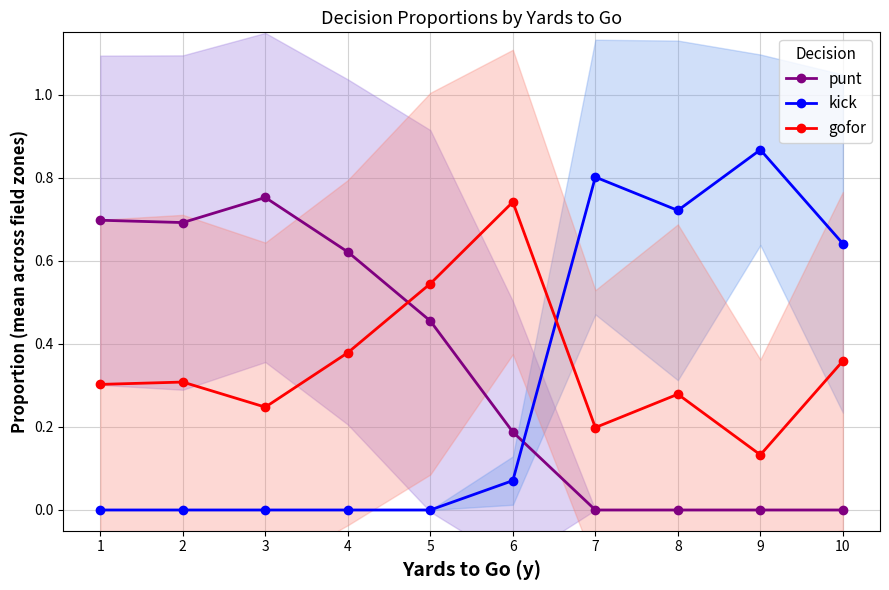

What is the value of the gofor point at the 3rd from the left?

0.2